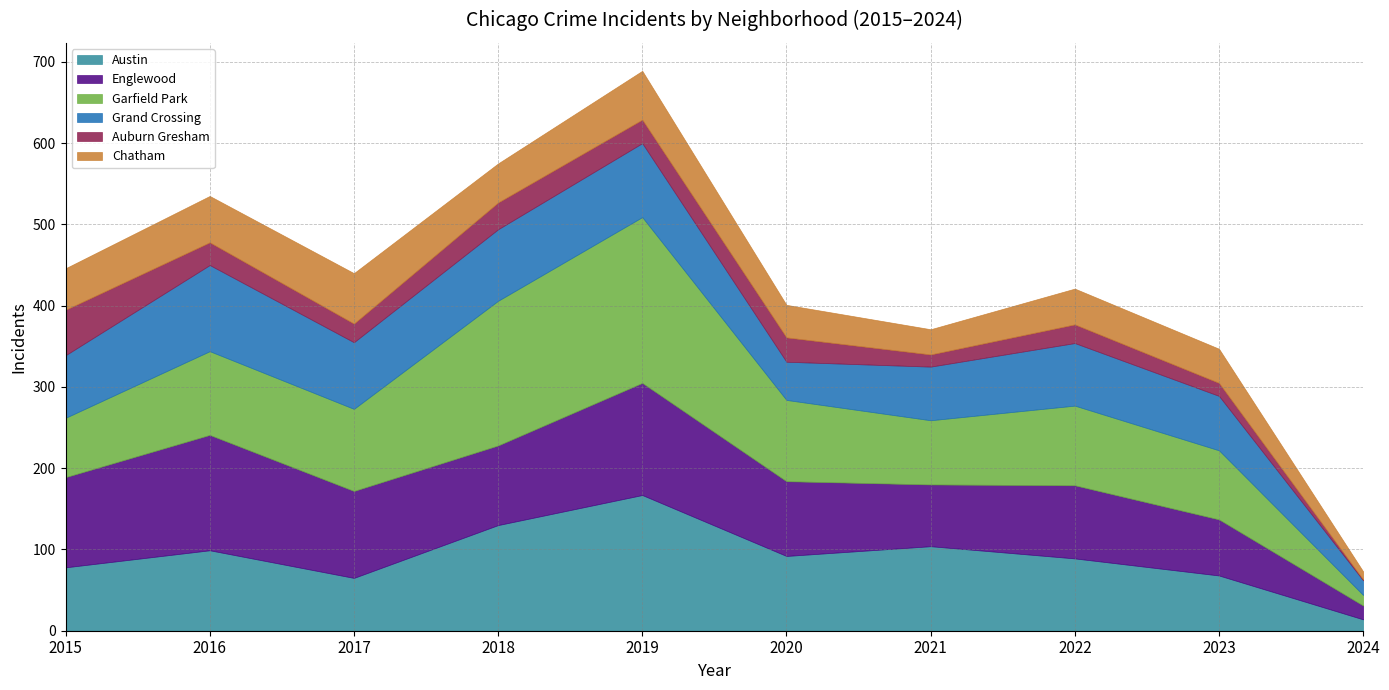

Rank the series by their maximum value, from lowest to highest.

Auburn Gresham, Chatham, Grand Crossing, Englewood, Austin, Garfield Park